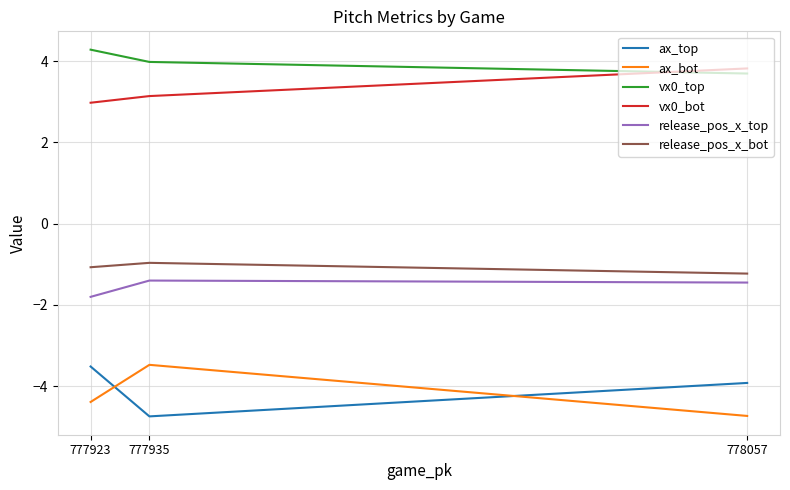

At how many categories does at least one series exceed 0?

3